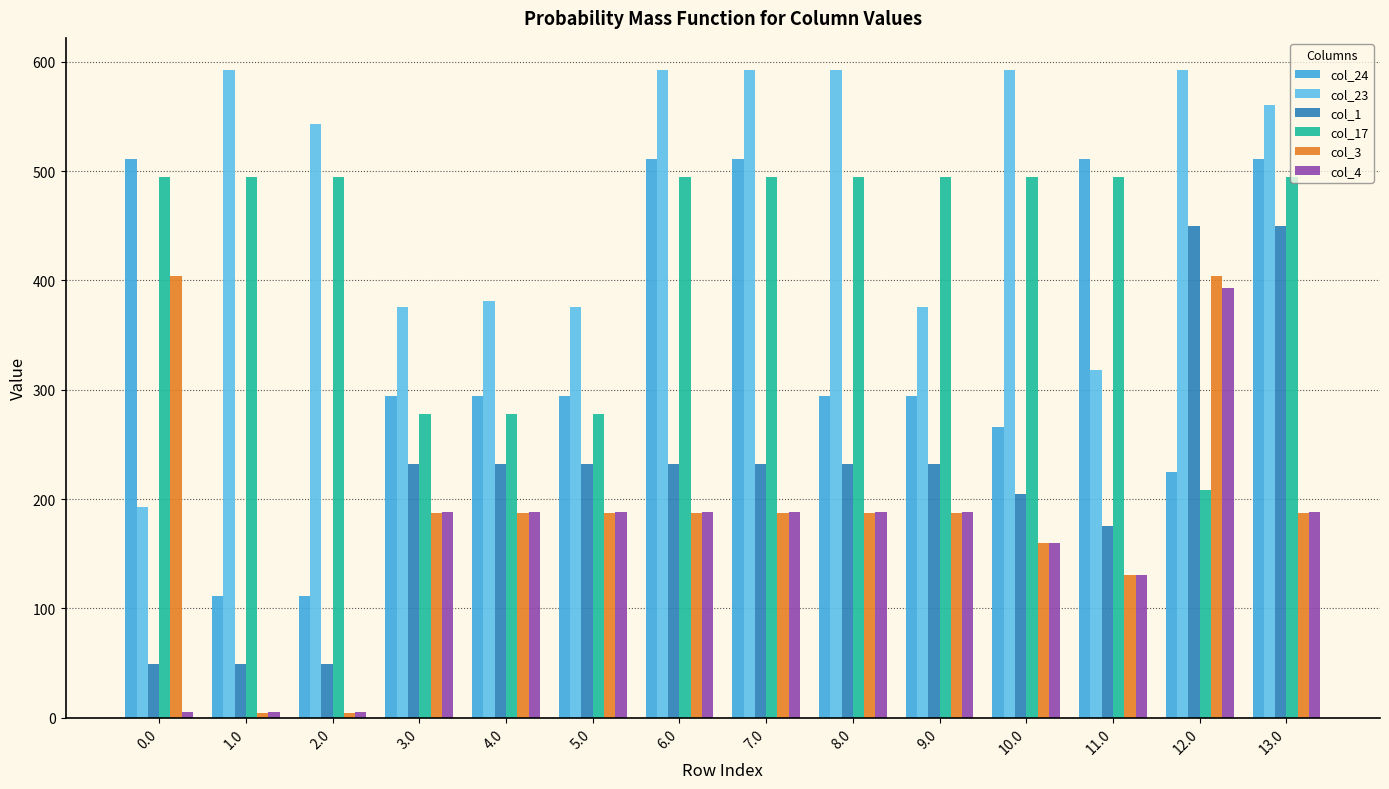

How many values in the col_17 series are below 494?

4